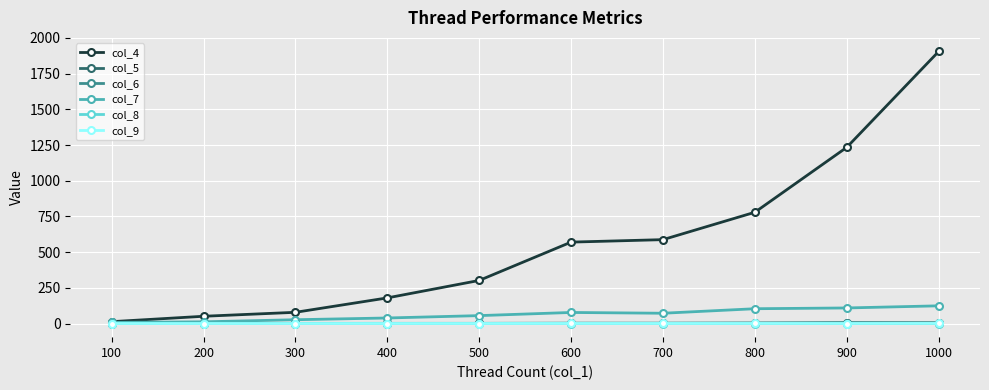

Is the value of col_5 at 700 greater than the value of col_7 at 600?

No